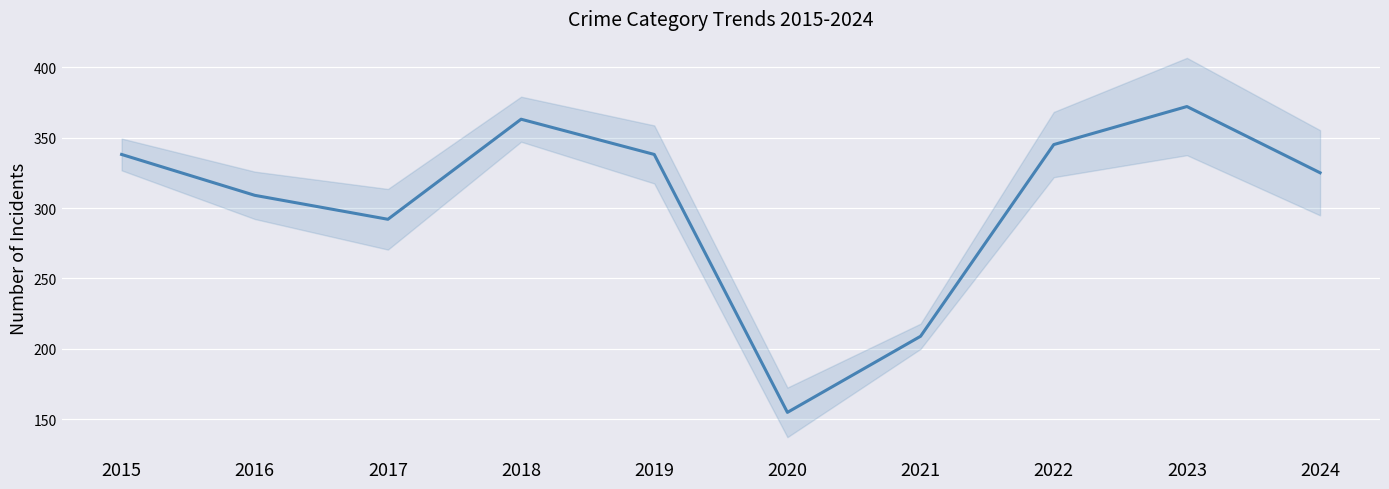

The chart shows a value of 338 at 2019. True or false?

True